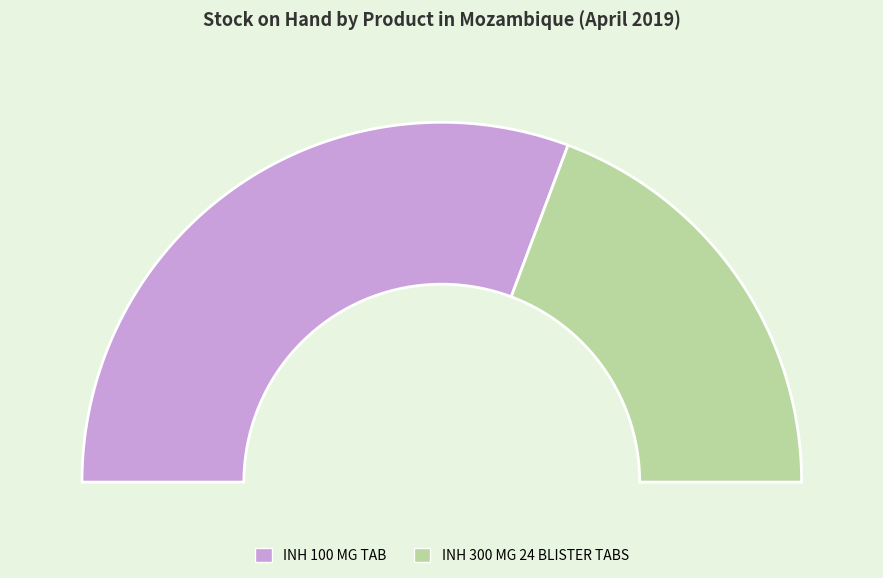

Is there any slice that represents more than half of the pie?

Yes